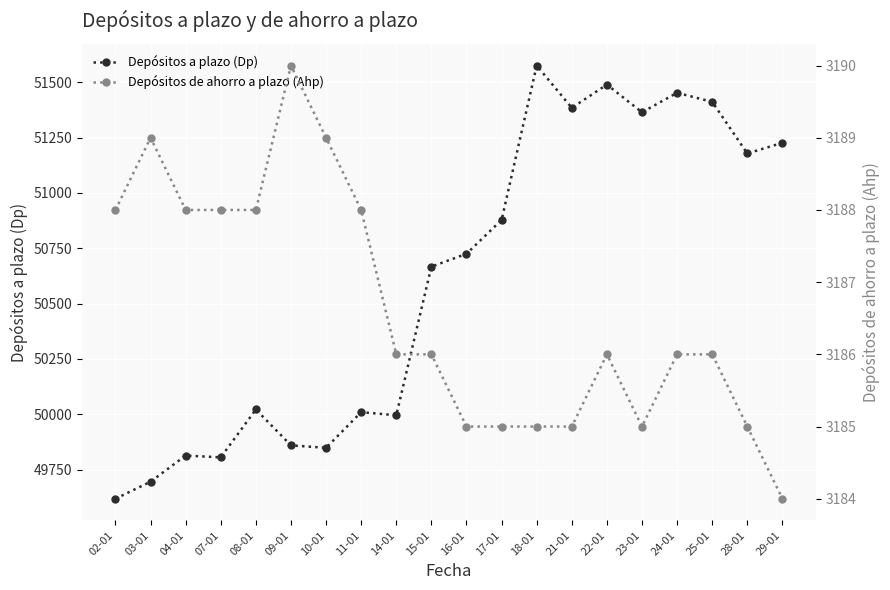

At which label is Depósitos de ahorro a plazo (Ahp) closest to 3187?

02-01